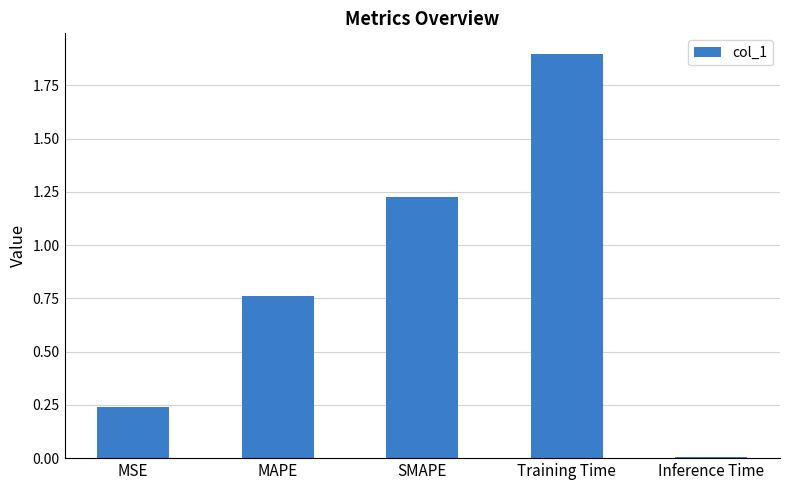

What is the difference between the maximum and second lowest values?

1.7